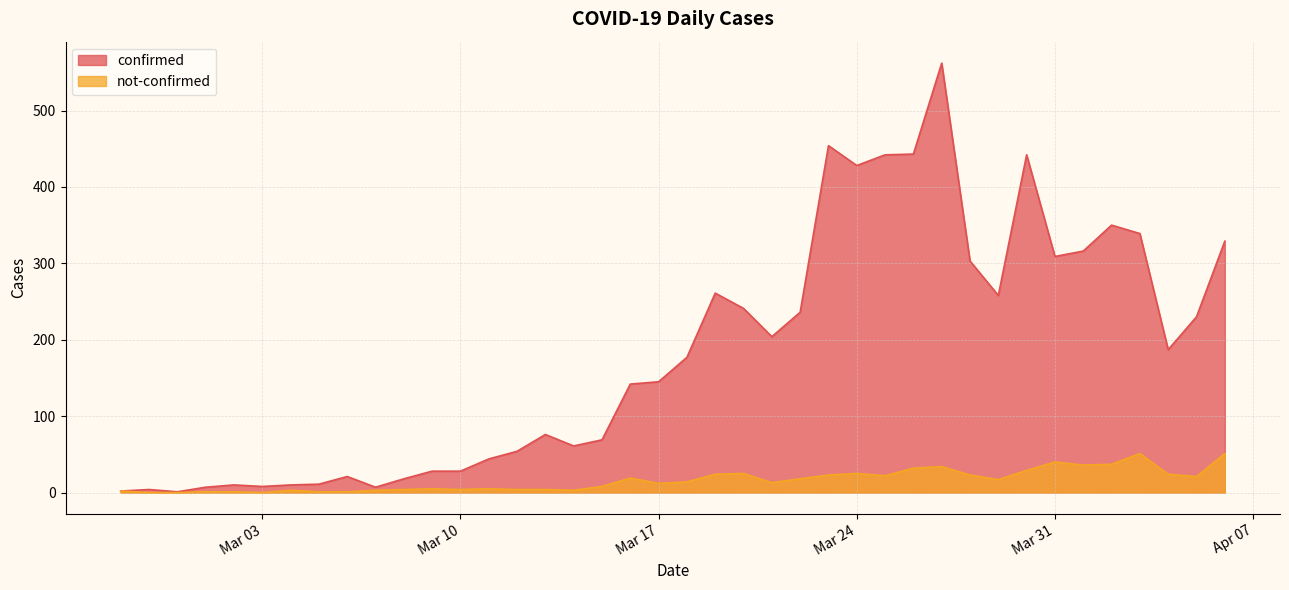

Which has a higher value, 2020-03-08 or 2020-03-14?

2020-03-14